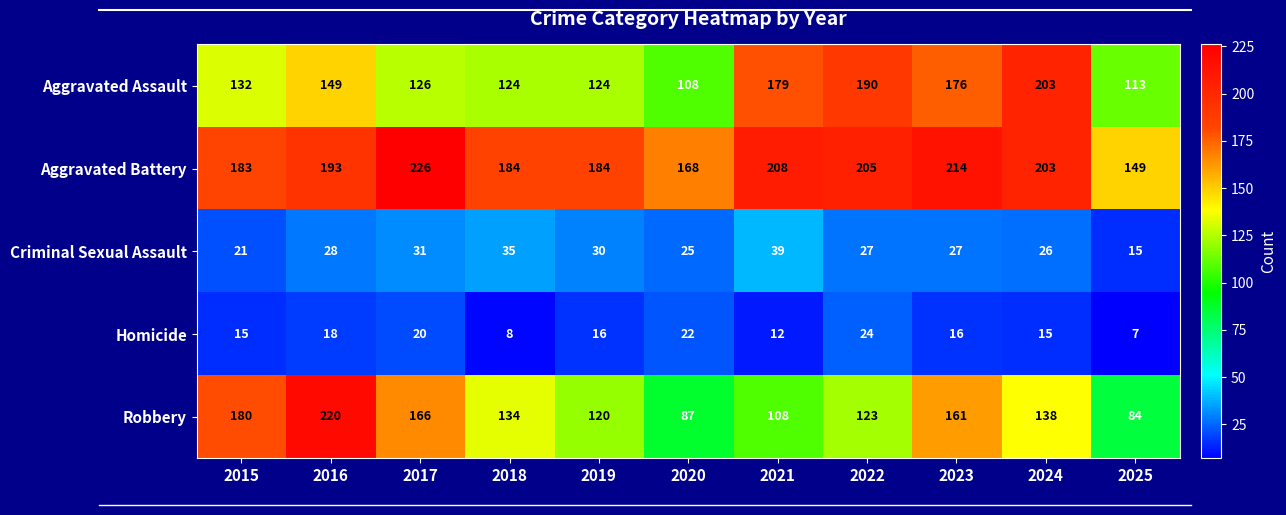

What is the average value of the Criminal Sexual Assault series?

28